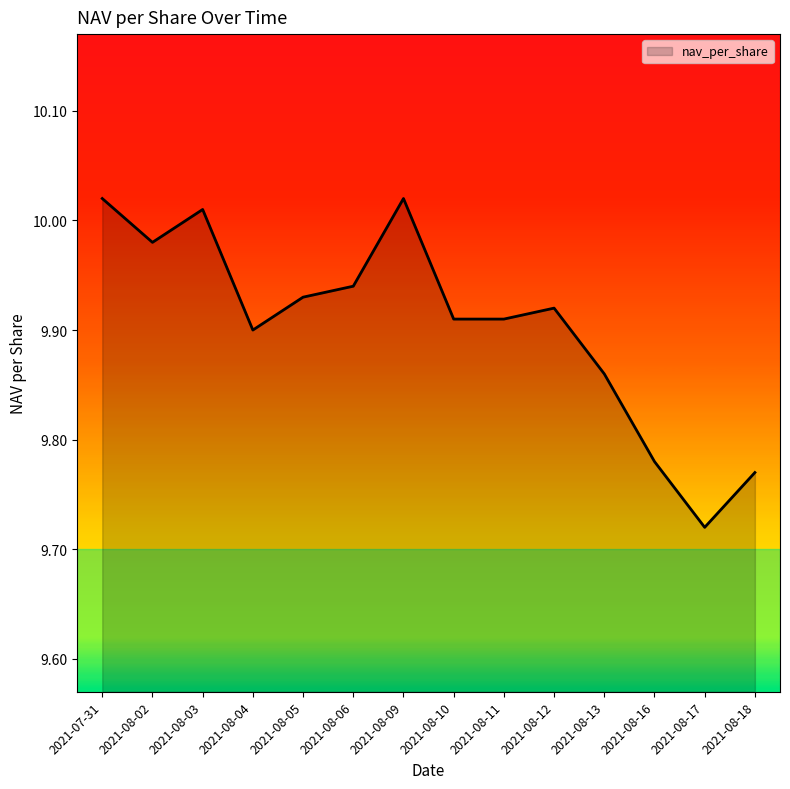

At which category does the chart reach its minimum across all series?

2021-08-17